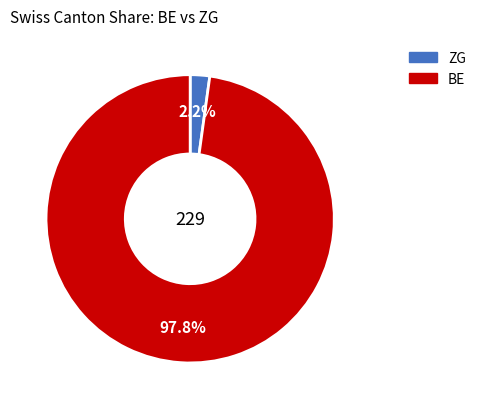

How many slices are in this pie chart?

2